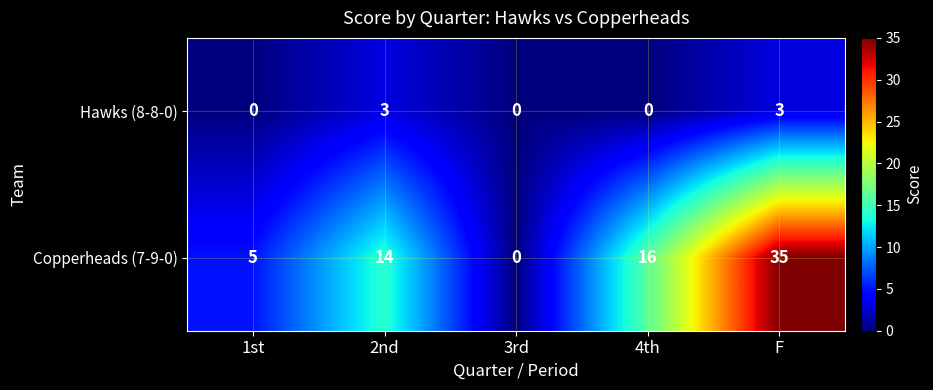

Rank the series at 1st from highest to lowest value.

Copperheads (7-9-0), Hawks (8-8-0)